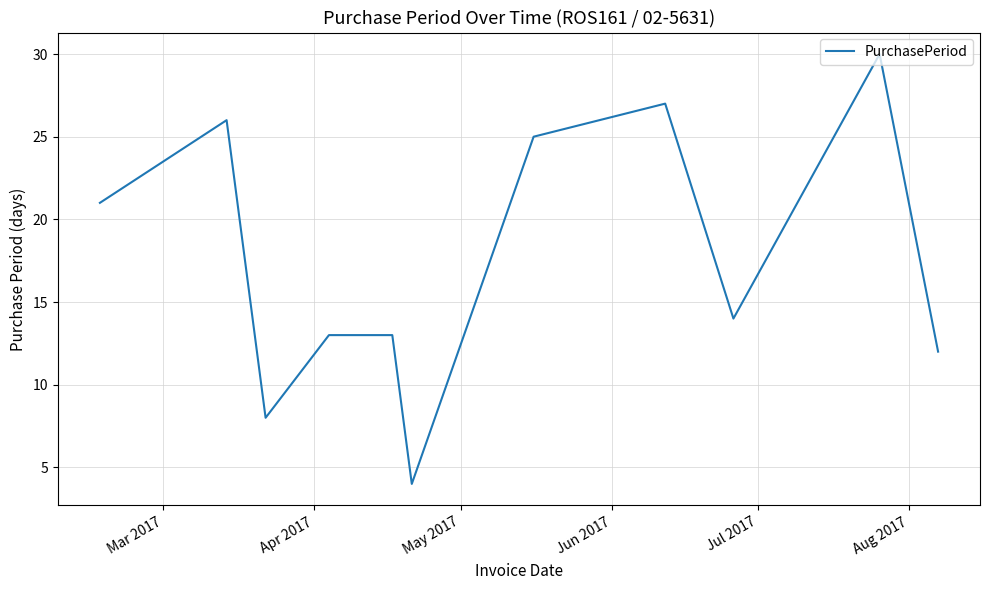

How many lines are shown in the chart?

1